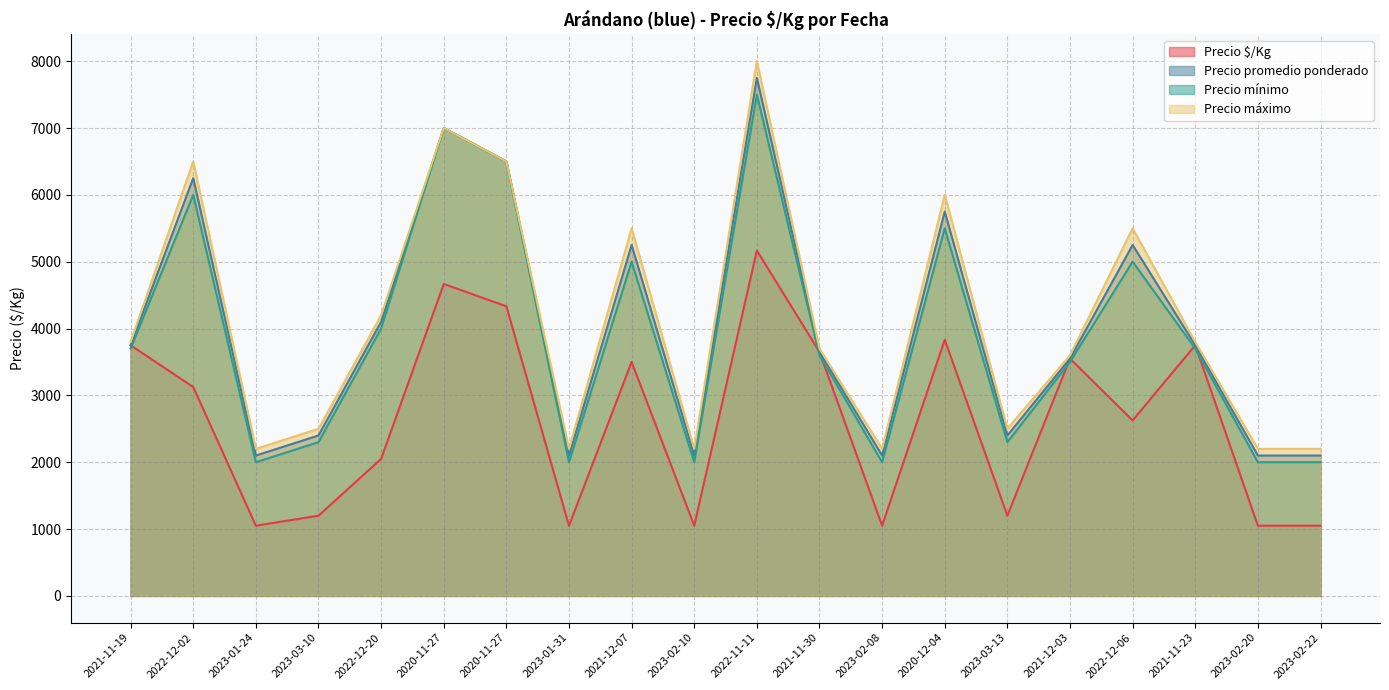

How many lines are shown in the chart?

4